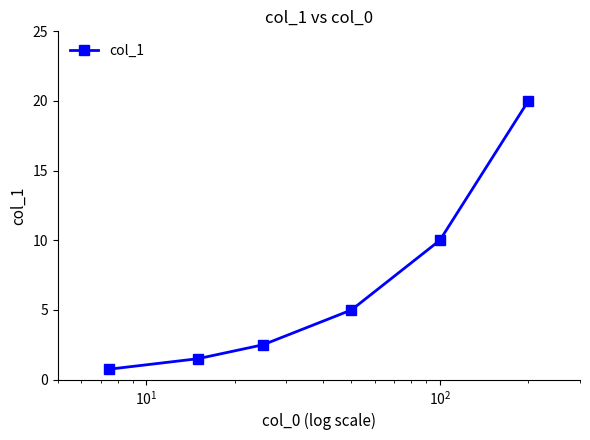

What is the sum of all values?

39.8